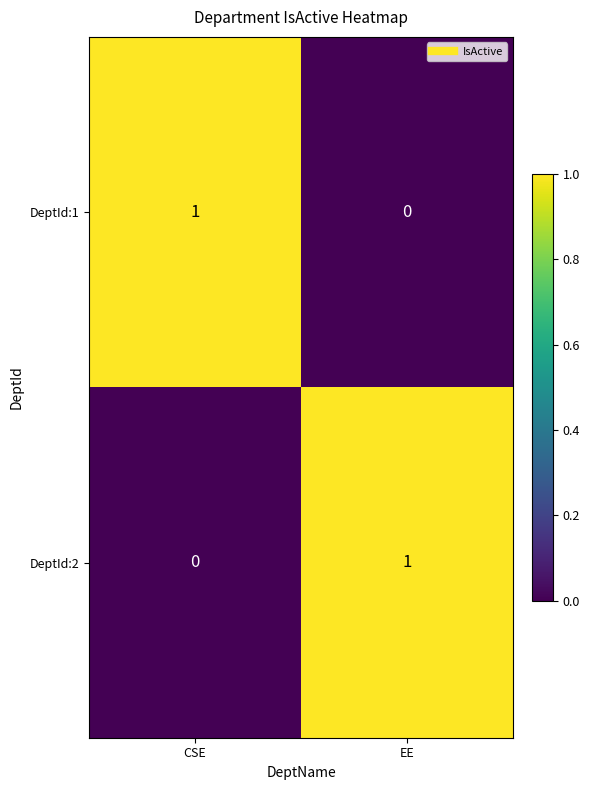

At which label does DeptId:1 reach its minimum?

EE